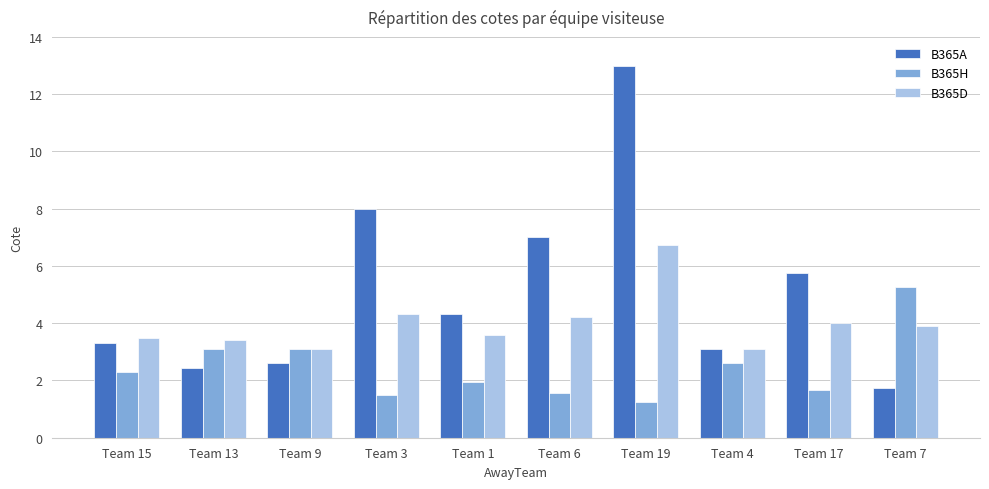

Which series has the widest spread of values?

B365A